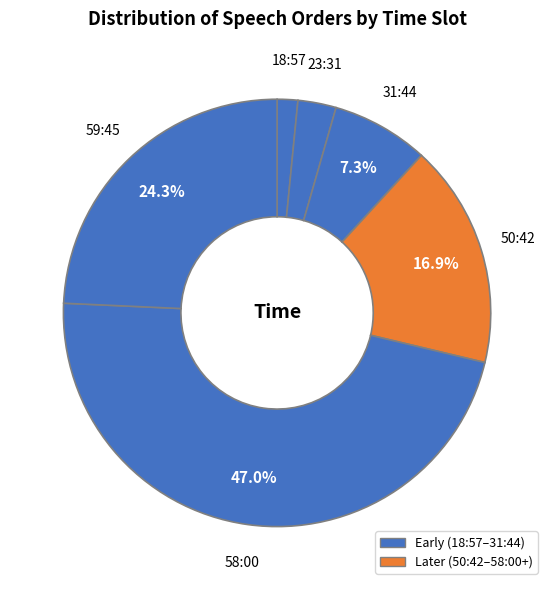

Does 23:31 represent more than half of the total?

No